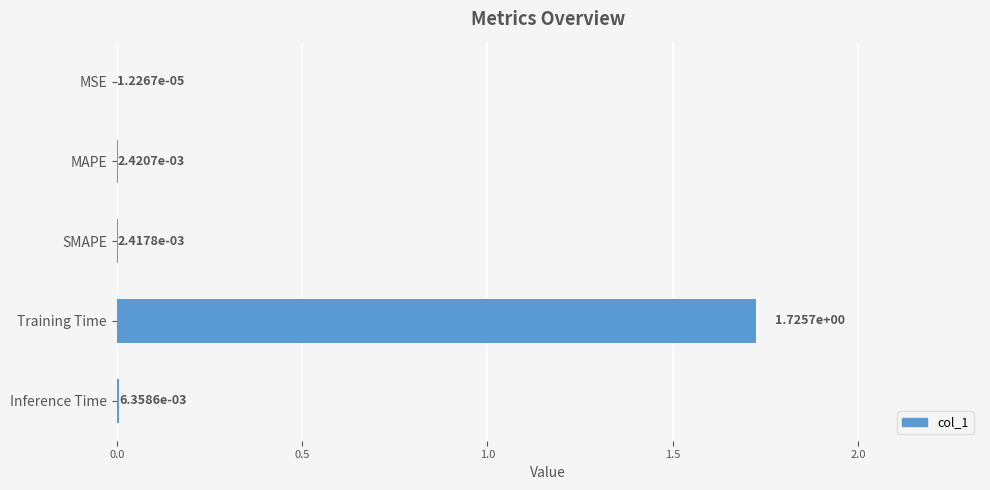

The value at Training Time is 2.6. True or false?

False